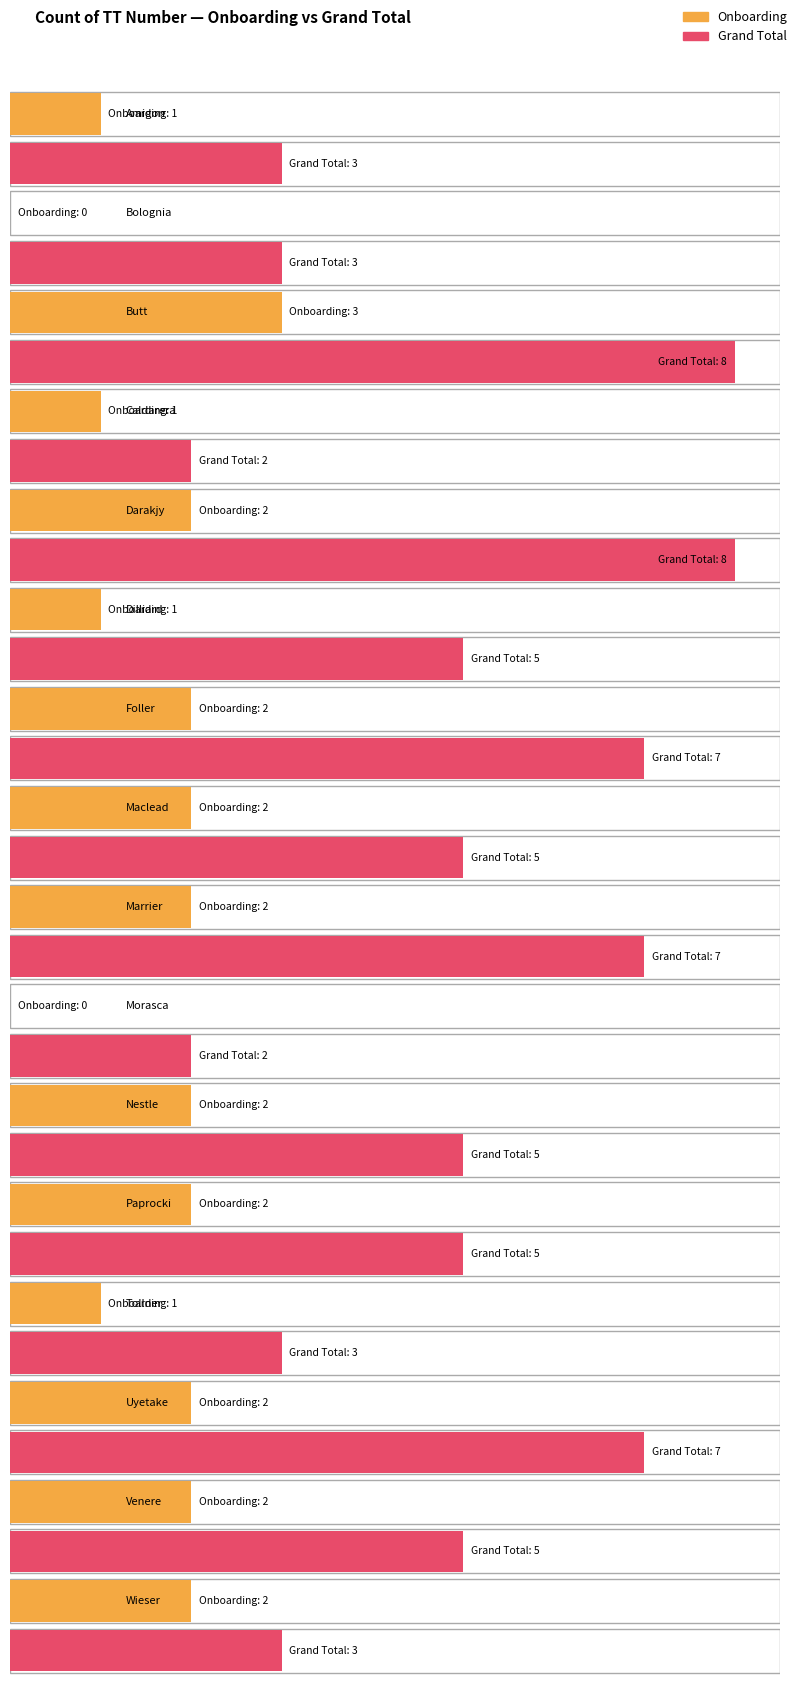

Read the Onboarding value at Caldarera.

1